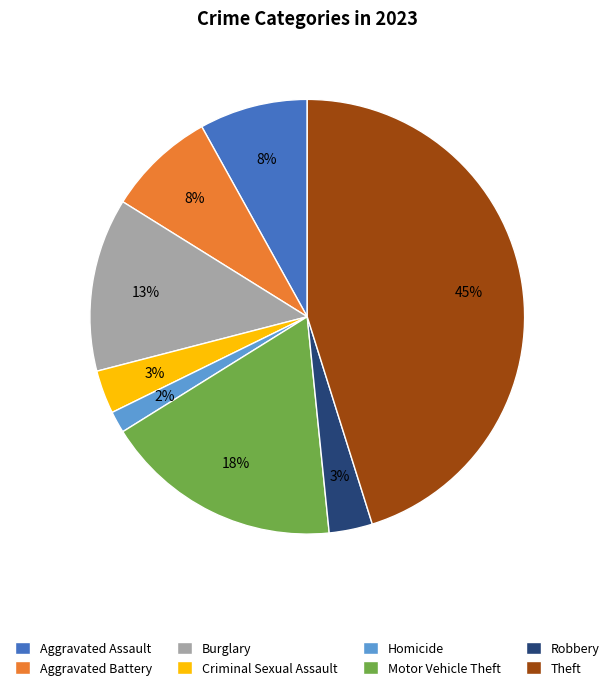

Does Criminal Sexual Assault represent more than half of the total?

No